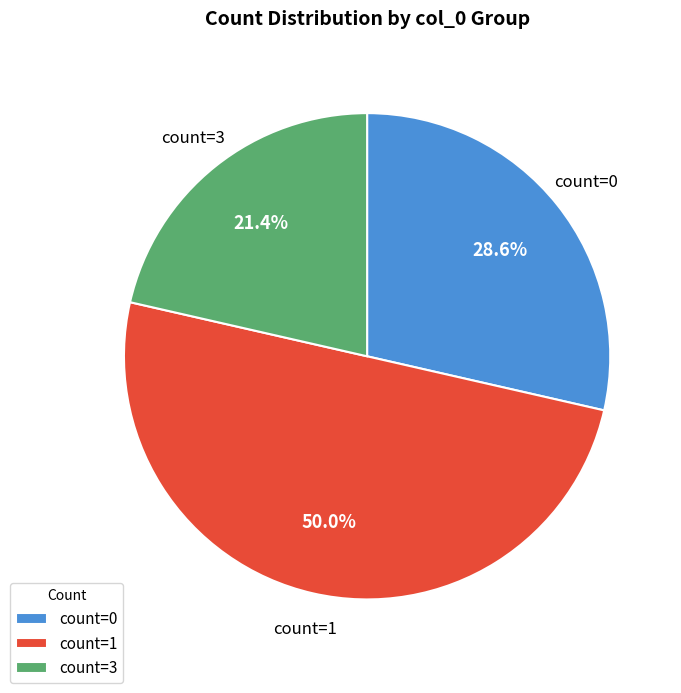

Is count=0 the majority of the pie?

No